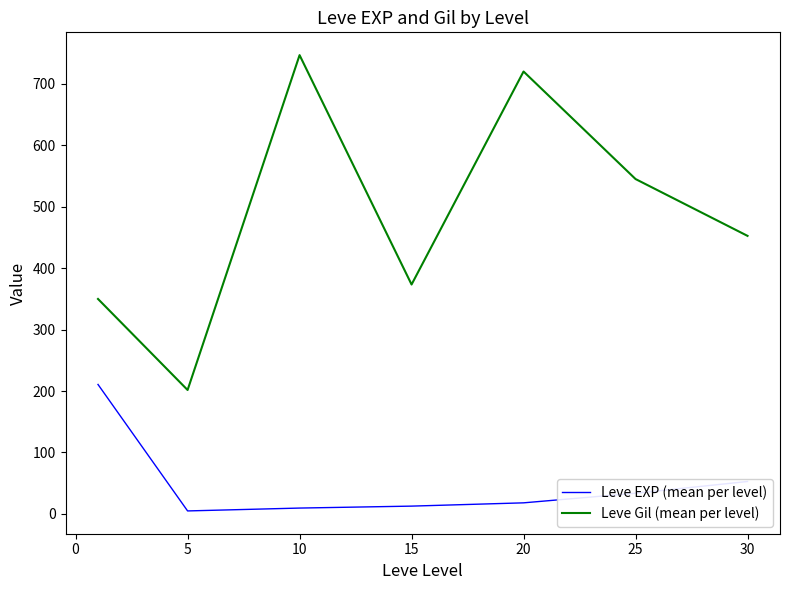

True or false: Leve EXP (mean per level) and Leve Gil (mean per level) intersect in this chart.

False